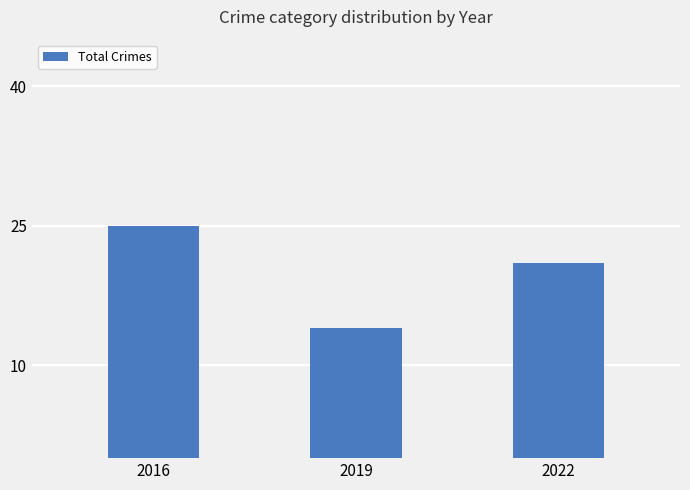

What is the value of the 2nd bar from the left?

14